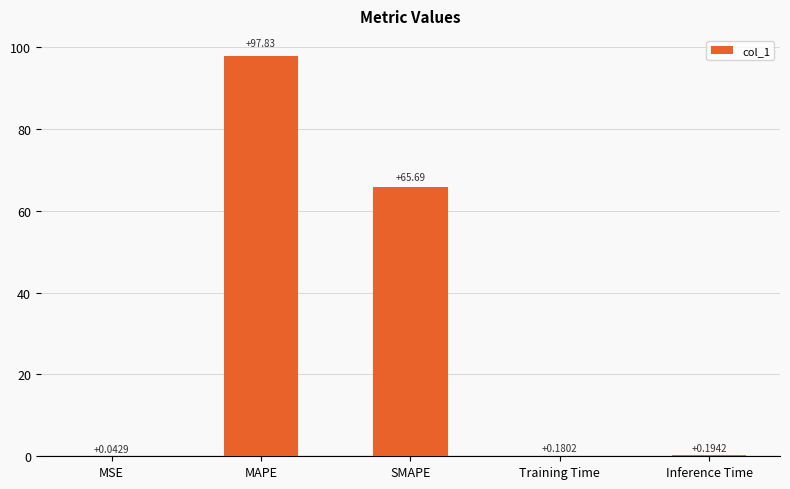

Which label corresponds to the largest value in the chart?

MAPE